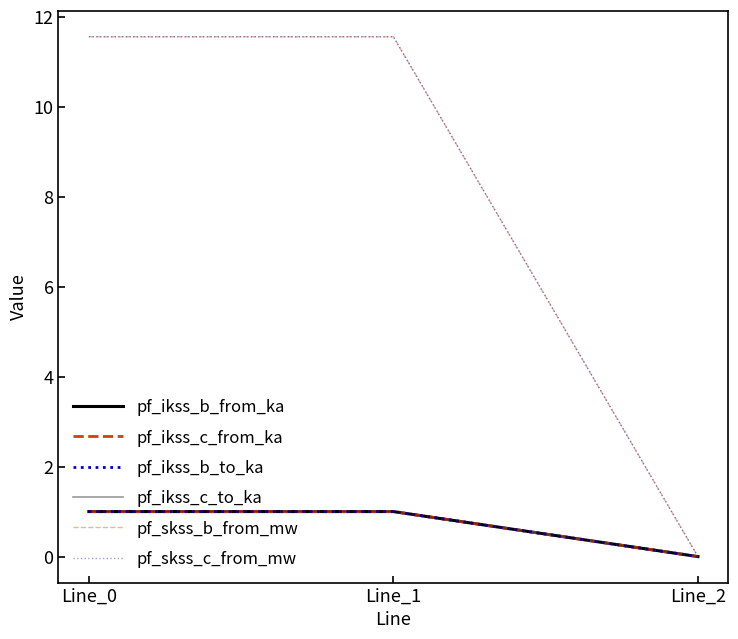

Does the chart display data point markers on the line(s)?

No